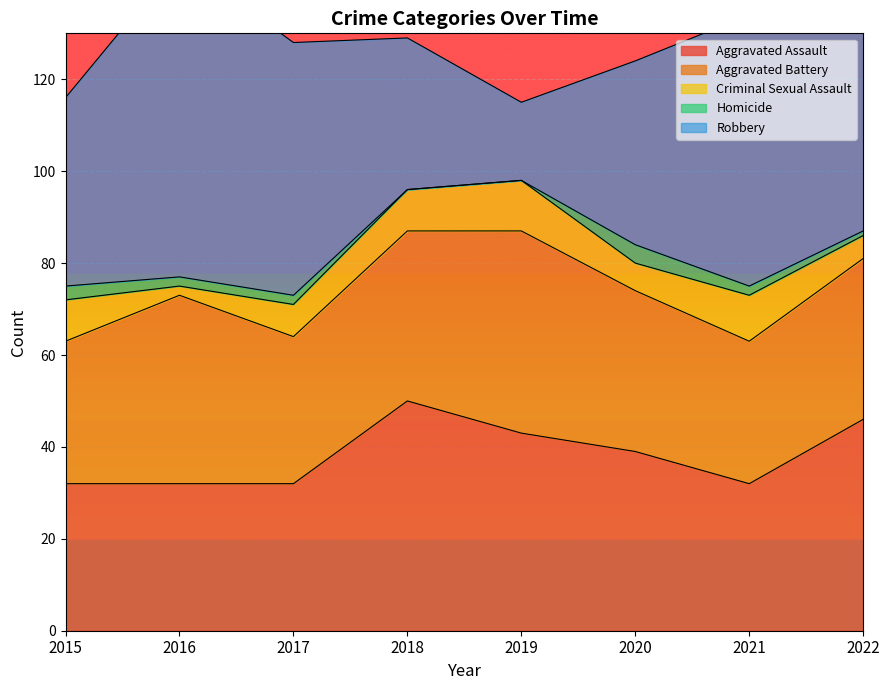

Is it true that Aggravated Assault equals 50 at 2018?

True